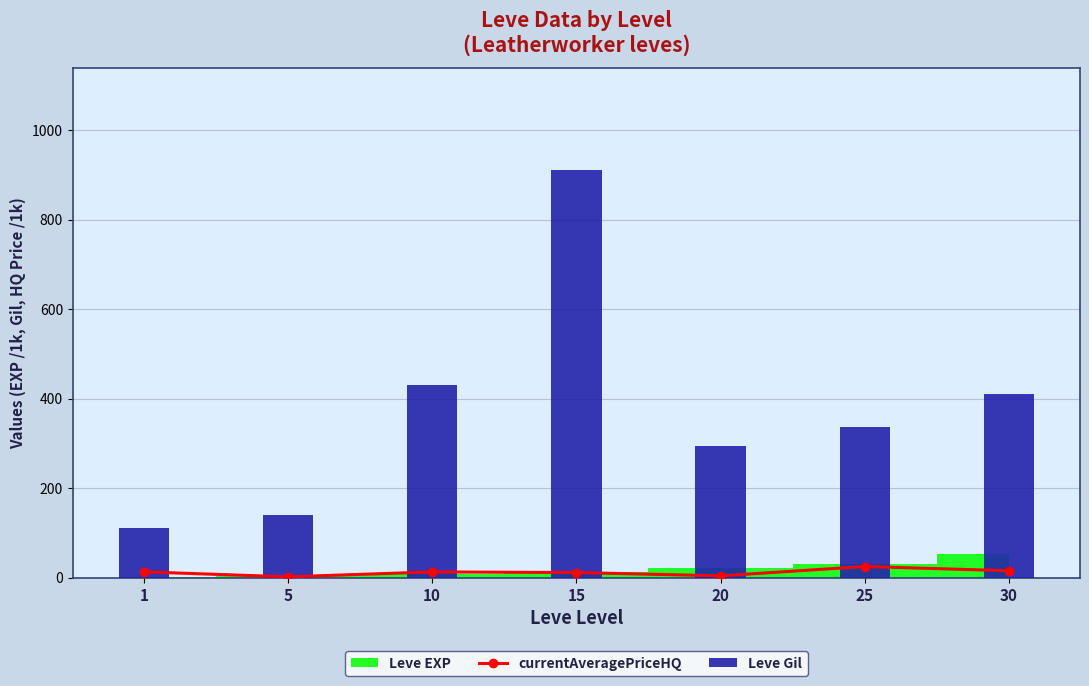

Which series has the largest total across all categories?

Leve Gil